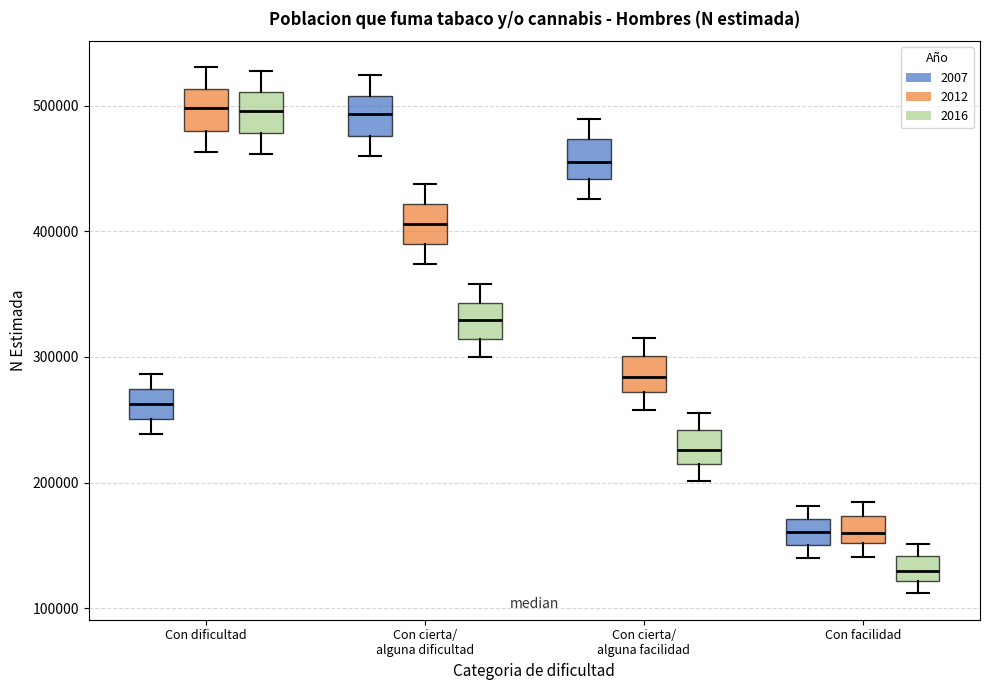

Reading left to right, read every box against the y-axis: the position of its median line, the range the box covers, and the ends of its whiskers. The values are not printed on the chart, so give them approximately, as read against the axis.

Con dificultad (2007): median 260000, box 250000 to 270000, whiskers 240000 to 290000
Con dificultad (2012): median 500000, box 480000 to 510000, whiskers 460000 to 530000
Con dificultad (2016): median 500000, box 480000 to 510000, whiskers 460000 to 530000
Con cierta/ alguna dificultad (2007): median 490000, box 480000 to 510000, whiskers 460000 to 520000
Con cierta/ alguna dificultad (2012): median 410000, box 390000 to 420000, whiskers 370000 to 440000
Con cierta/ alguna dificultad (2016): median 330000, box 310000 to 340000, whiskers 300000 to 360000
Con cierta/ alguna facilidad (2007): median 460000, box 440000 to 470000, whiskers 430000 to 490000
Con cierta/ alguna facilidad (2012): median 280000, box 270000 to 300000, whiskers 260000 to 320000
Con cierta/ alguna facilidad (2016): median 230000, box 220000 to 240000, whiskers 200000 to 260000
Con facilidad (2007): median 160000, box 150000 to 170000, whiskers 140000 to 180000
Con facilidad (2012): median 160000, box 150000 to 170000, whiskers 140000 to 180000
Con facilidad (2016): median 130000, box 120000 to 140000, whiskers 110000 to 150000